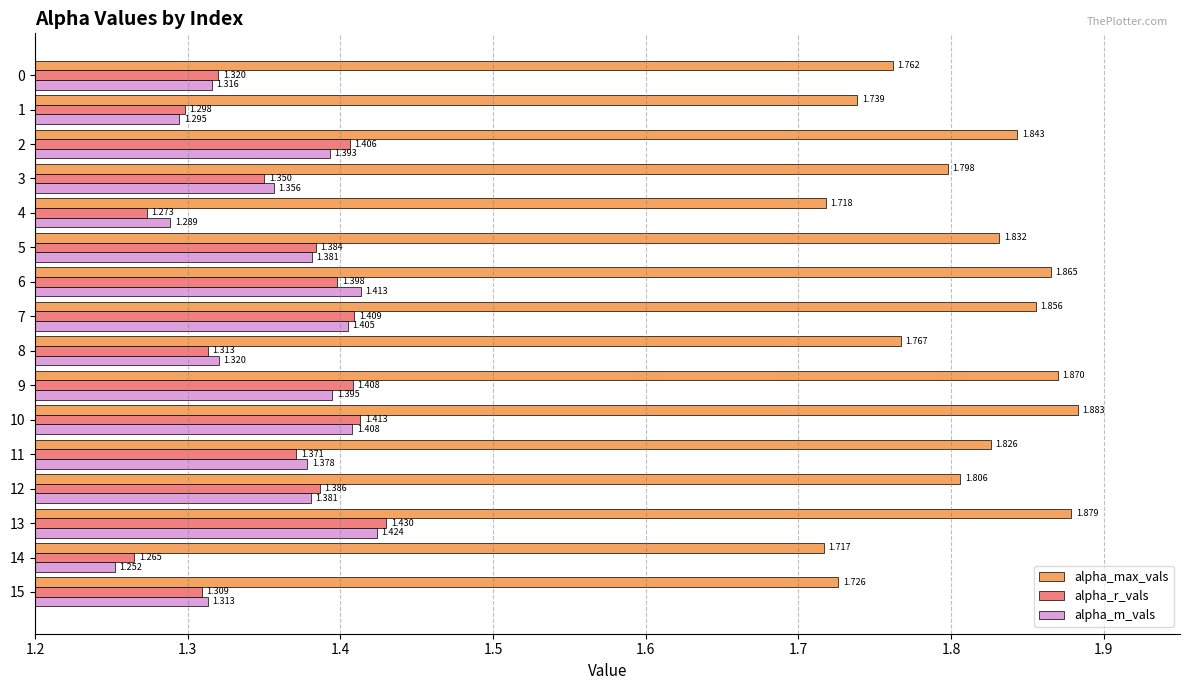

Rank the series at 11 from highest to lowest value.

alpha_max_vals, alpha_m_vals, alpha_r_vals